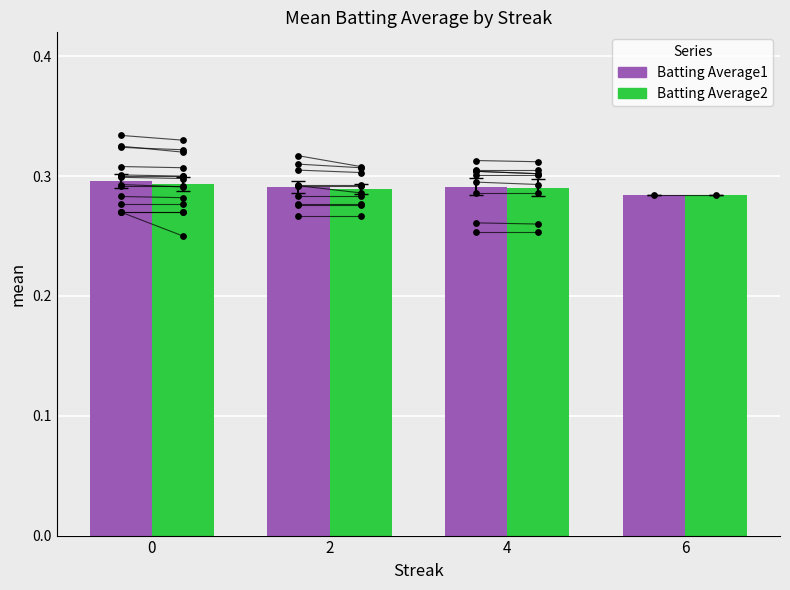

Which series has the largest total across all categories?

Batting Average1